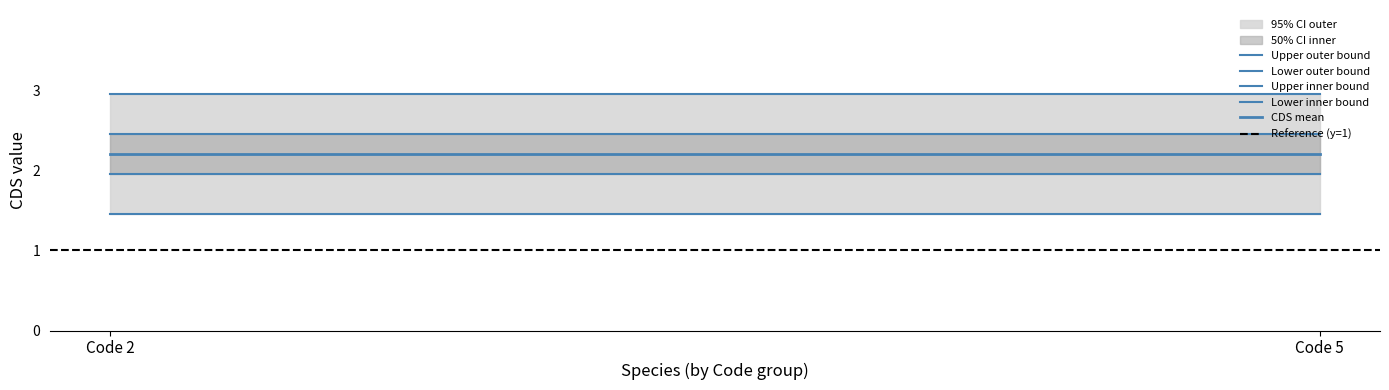

Between Code 2 and Code 5, which series saw the biggest shift?

Upper outer bound